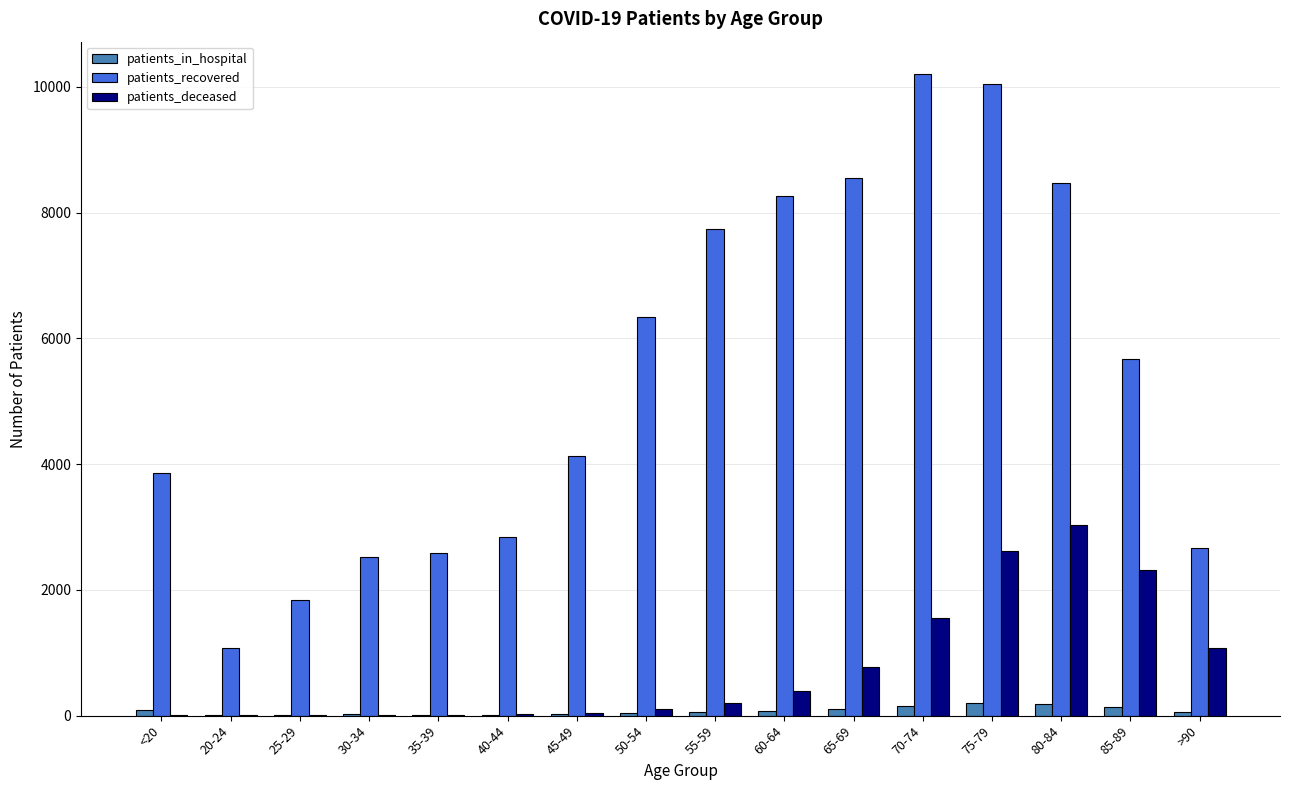

How many series are shown in this chart?

3